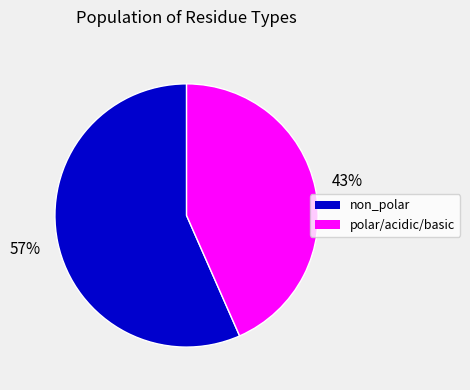

Which slice is the largest?

non_polar